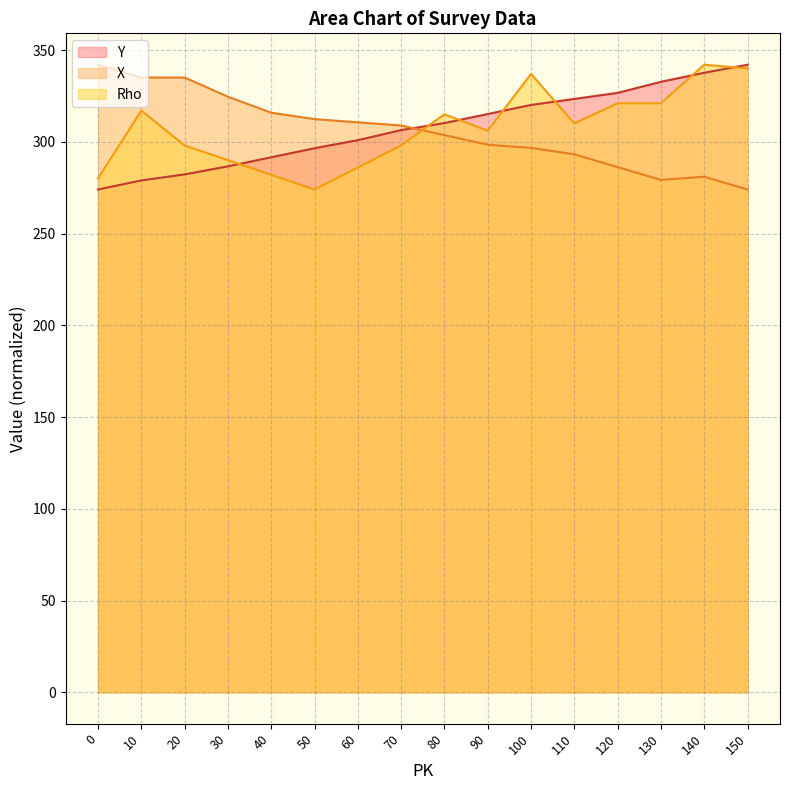

Reading left to right, extract all data points from this chart.

Rho: 0=280.0	10=317.0	20=298.0	30=290.0	40=282.0	50=274.0	60=286.0	70=298.0	80=315.0	90=306.0	100=337.0	110=310.0	120=321.0	130=321.0	140=342.0	150=340.0
X: 0=342.0	10=335.0	20=335.0	30=324.6	40=315.8	50=312.4	60=310.6	70=308.9	80=303.6	90=298.4	100=296.7	110=293.2	120=286.2	130=279.2	140=281.0	150=274.0
Y: 0=274.0	10=278.9	20=282.2	30=286.6	40=291.5	50=296.5	60=300.9	70=306.4	80=310.2	90=315.1	100=320.1	110=323.4	120=326.6	130=332.7	140=337.6	150=342.0